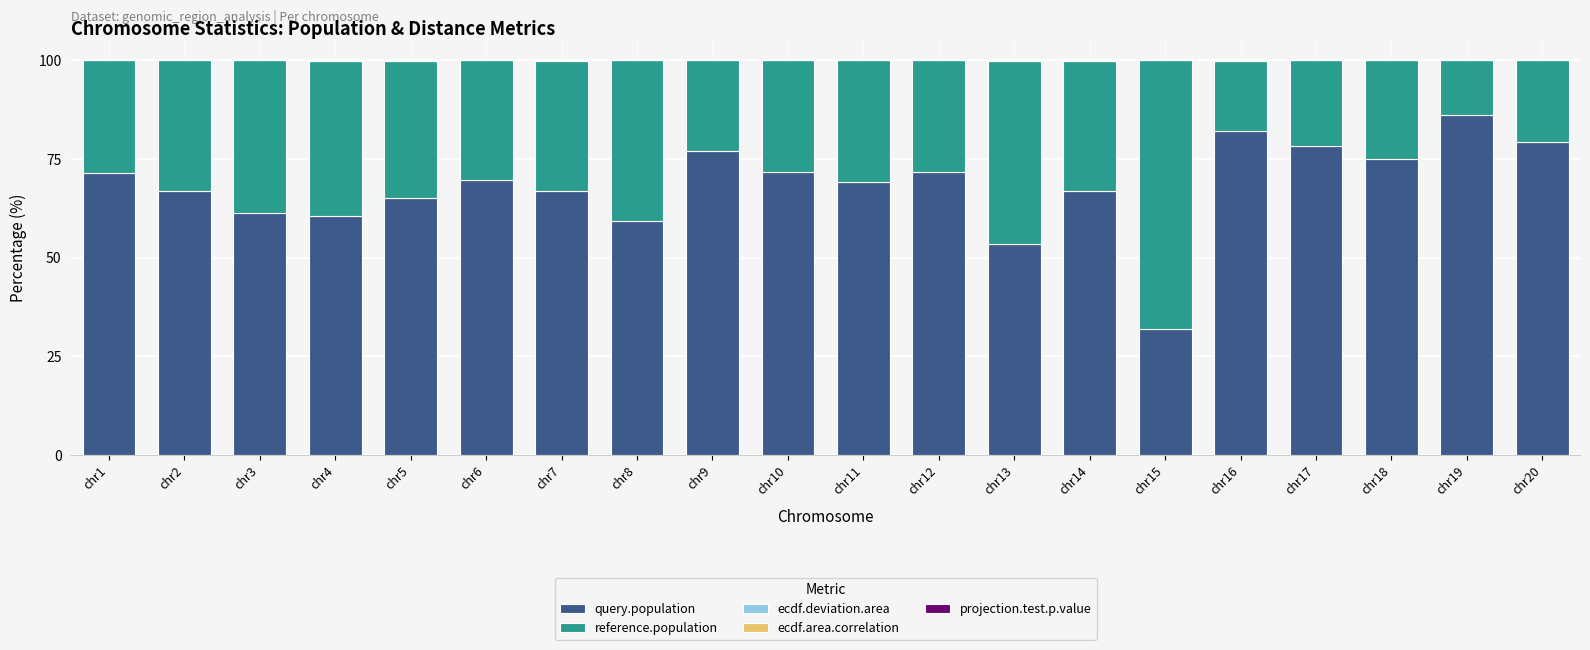

Is it true that query.population equals 121.0 at chr10?

False